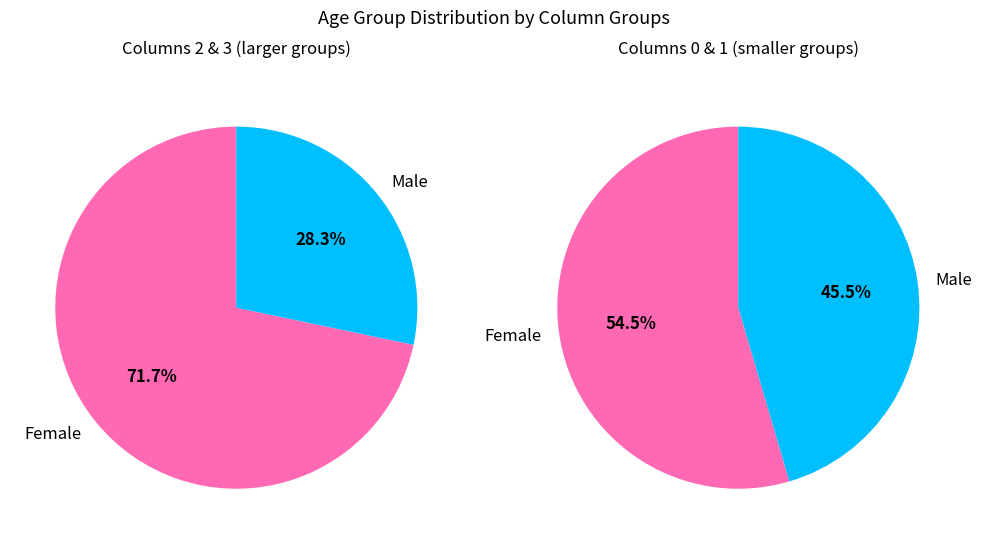

Is there any slice that represents more than half of the pie?

Yes